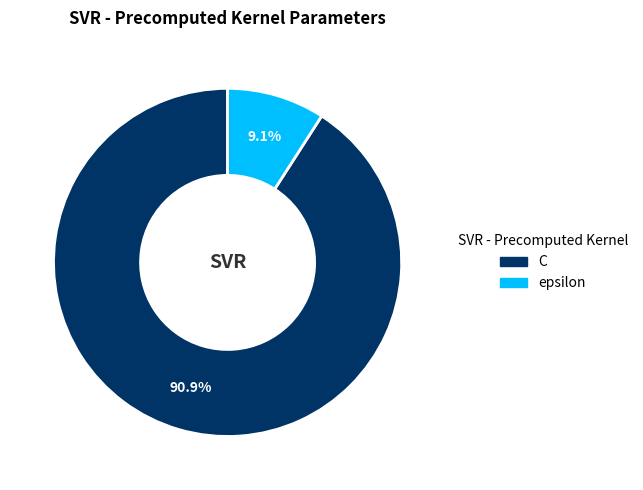

Does C account for over 50% of the chart?

Yes